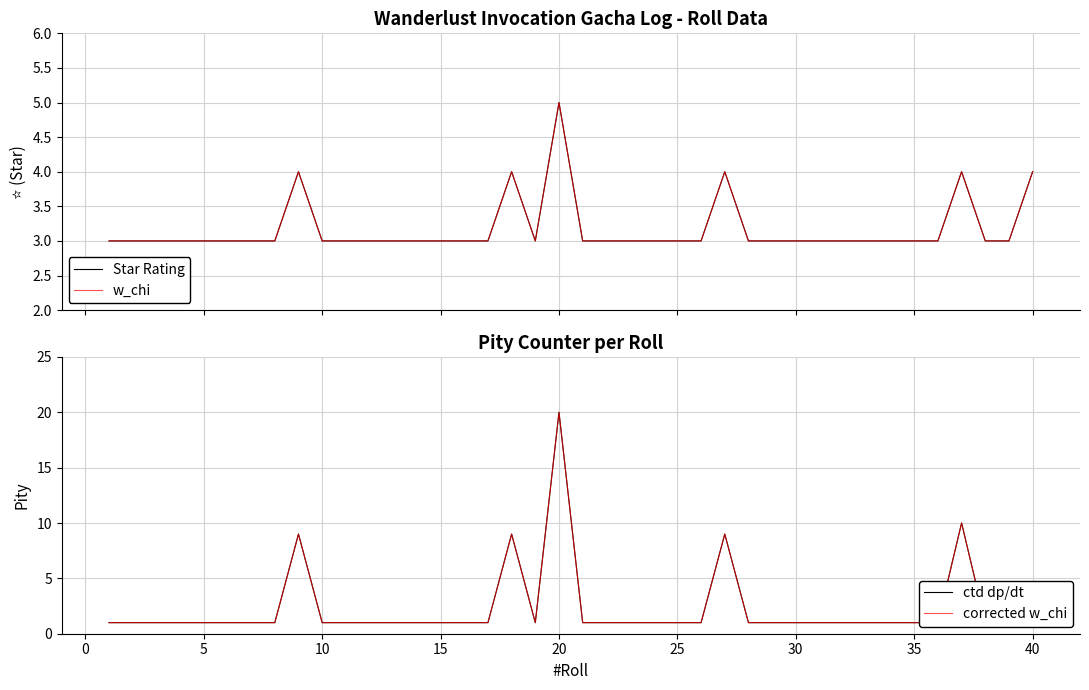

What is the difference between the second highest and second lowest values in the ctd dp/dt series?

9